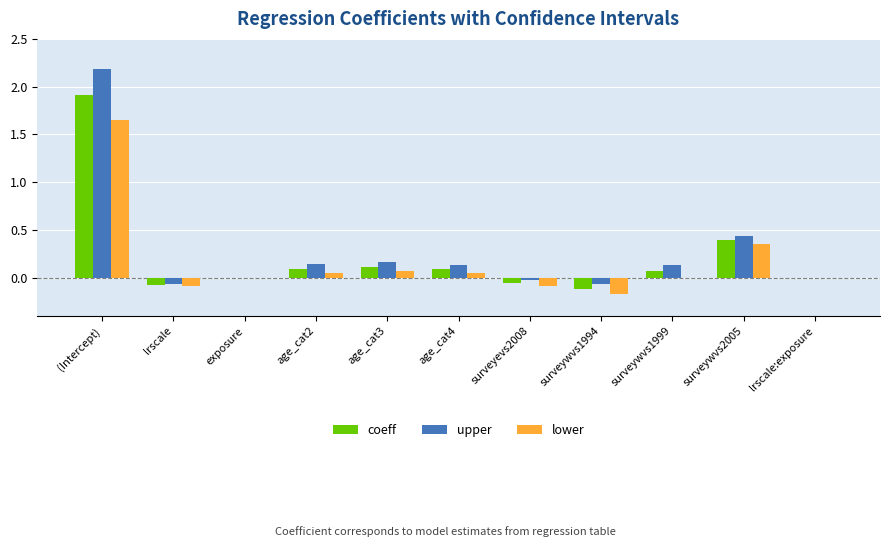

How many series are shown in this chart?

3